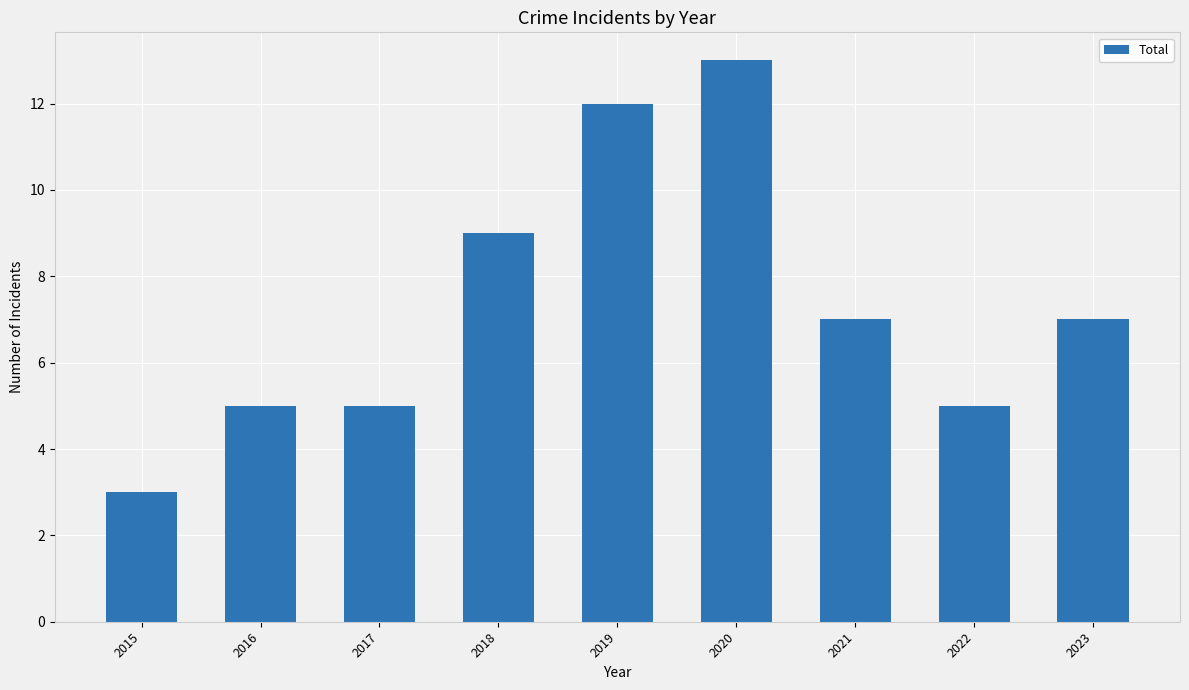

What is the change in value from 2015 to 2022?

+2